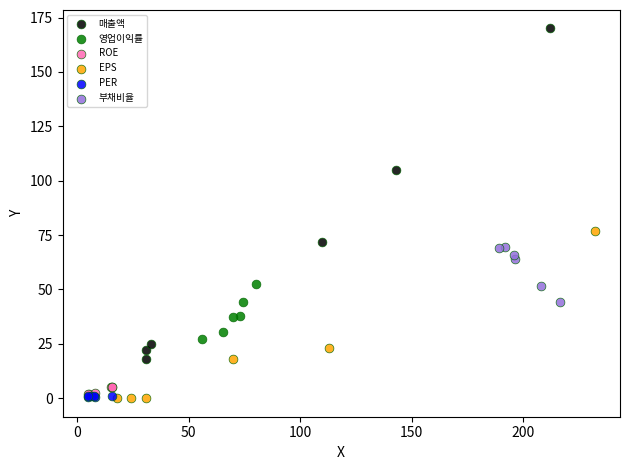

Which series contains the highest Y value?

매출액